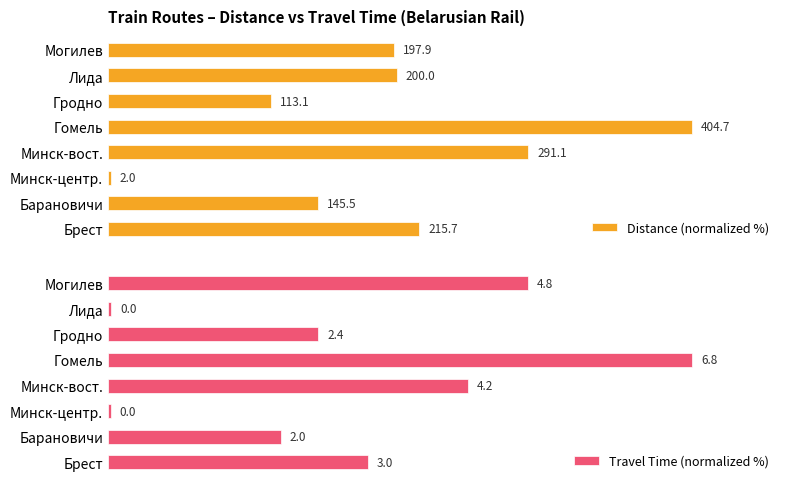

How many distinct data groups are displayed?

2